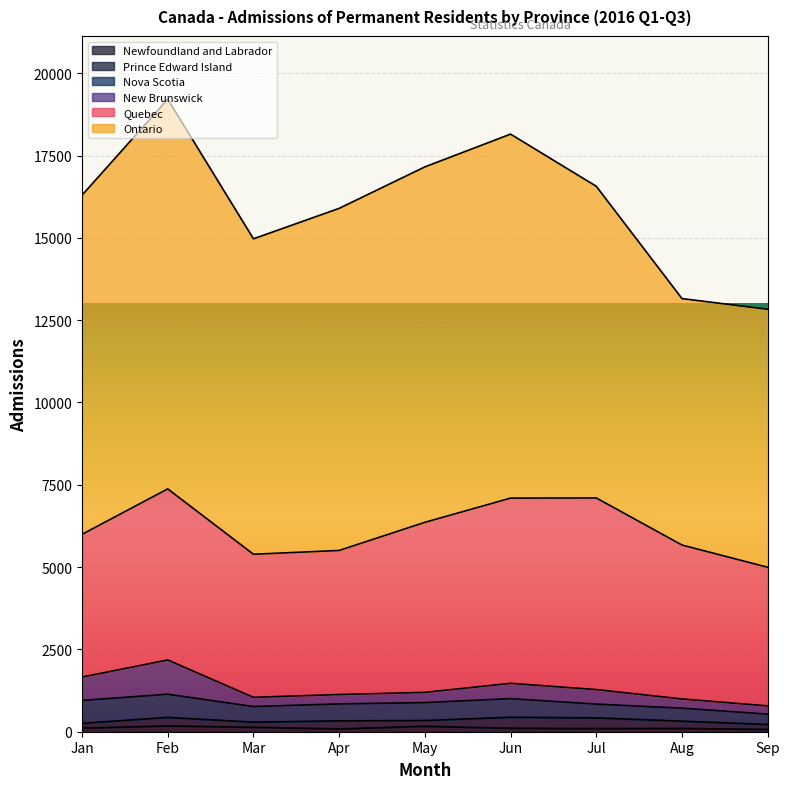

What is the total value across all series at Sep?

12830